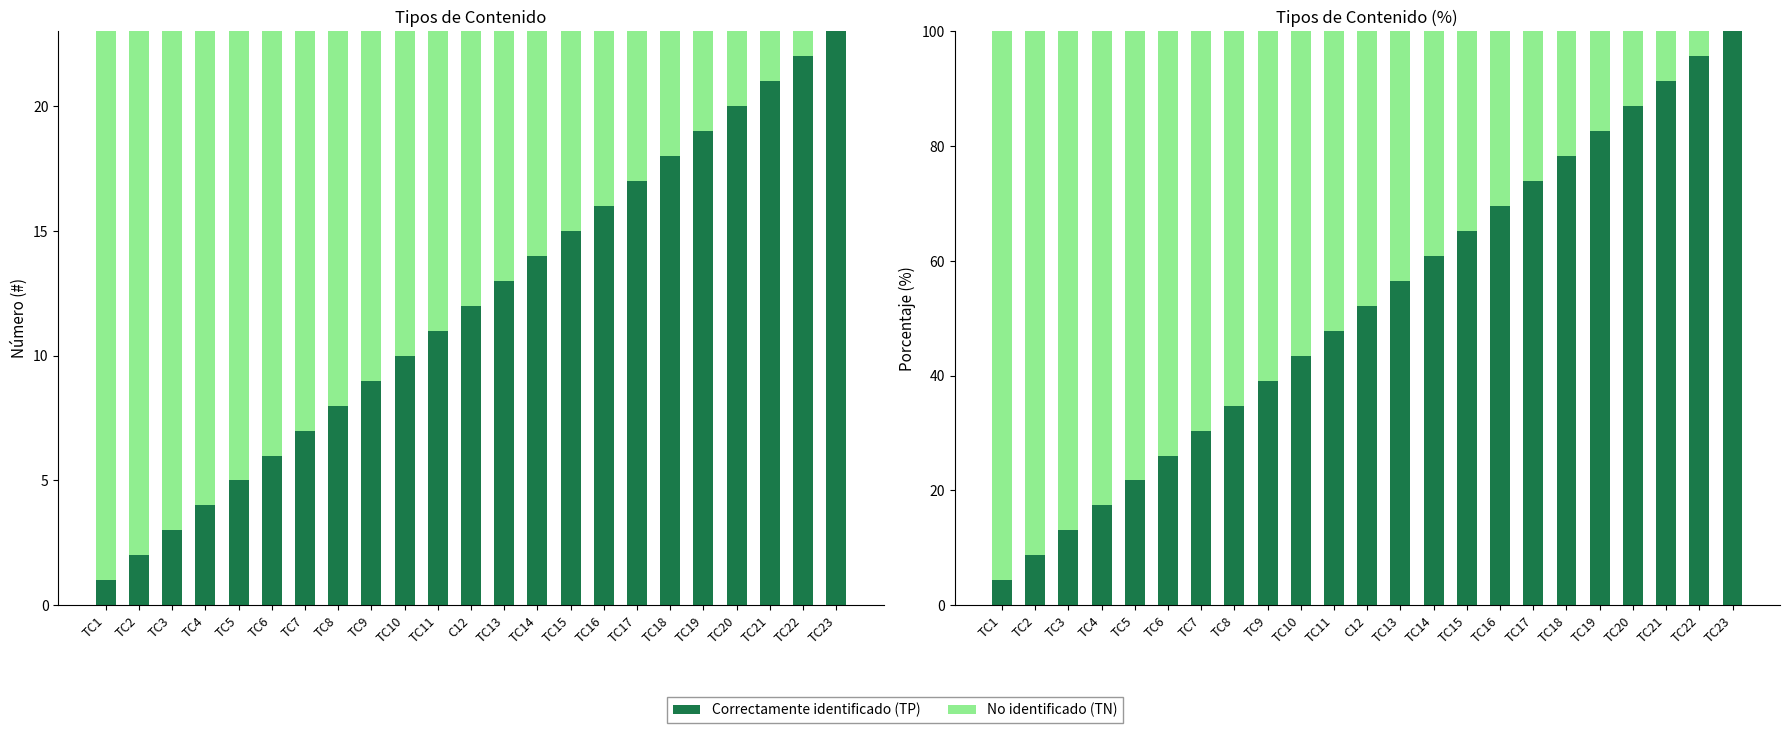

At TC18, list the series in order from smallest to largest.

No identificado (TN), Correctamente identificado (TP)